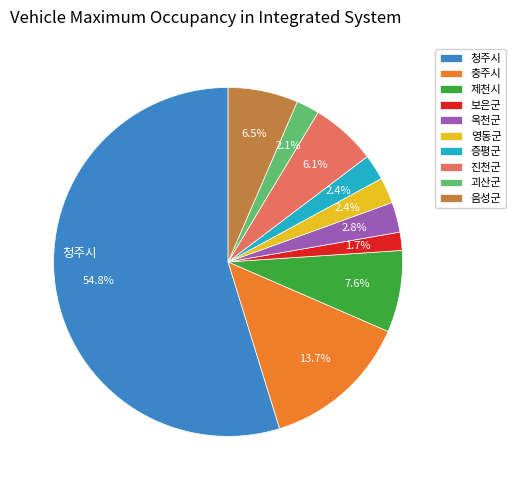

Which has a higher value, 제천시 or 음성군?

제천시